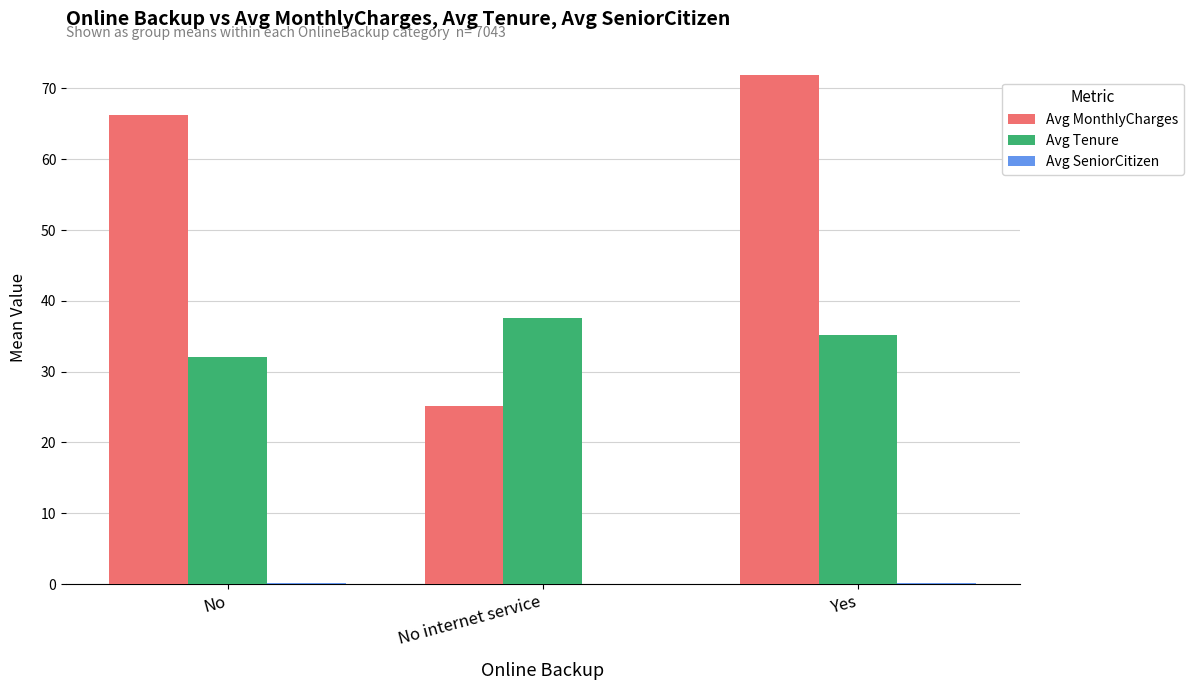

The Avg Tenure series shows 32.1 at No. True or false?

True